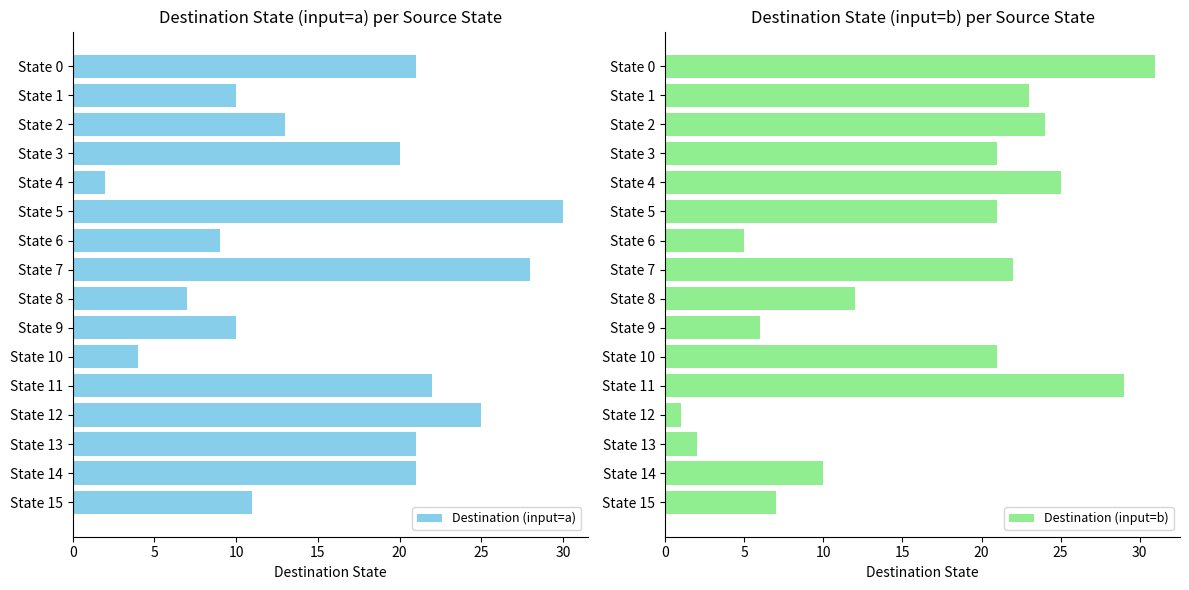

At which label is Destination (input=a) closest to 16?

State 2